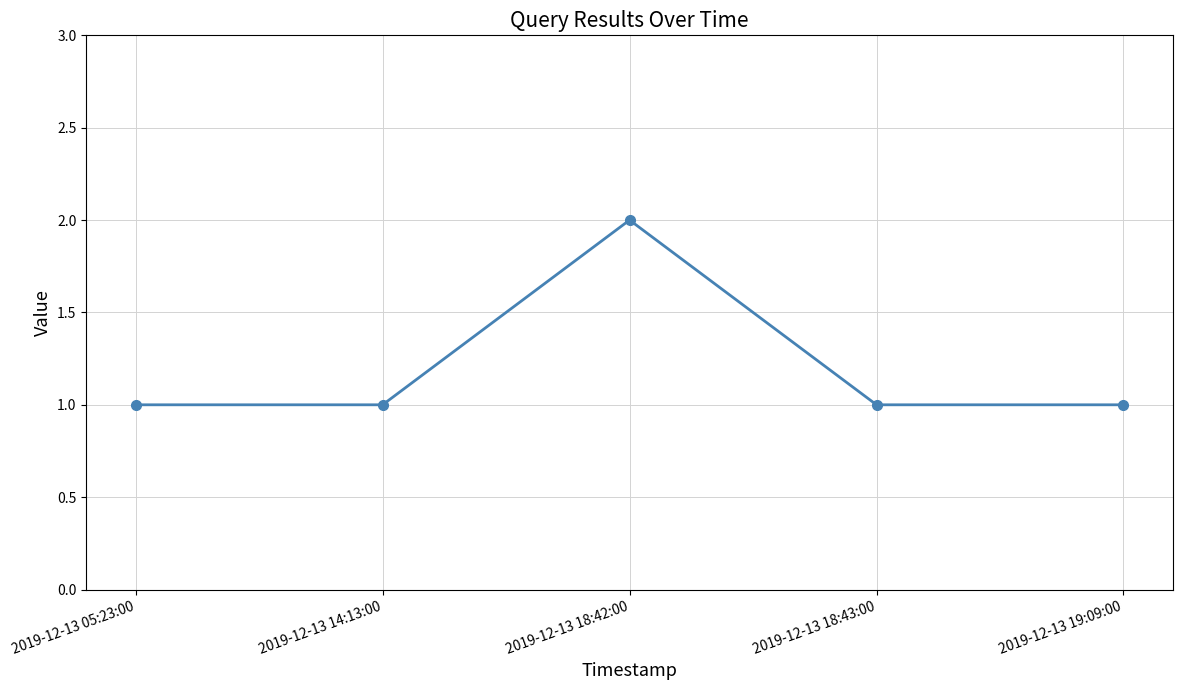

Between 2019-12-13 18:42:00 and 2019-12-13 18:43:00, which is larger?

2019-12-13 18:42:00